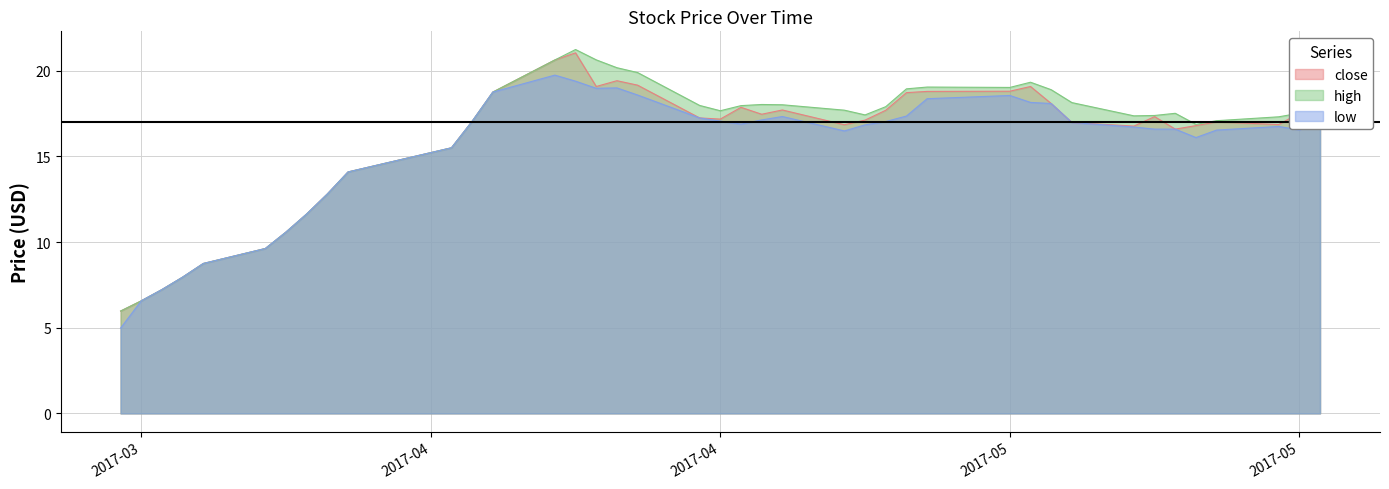

Is it true that close equals 15.5 at 2017-04-05?

True